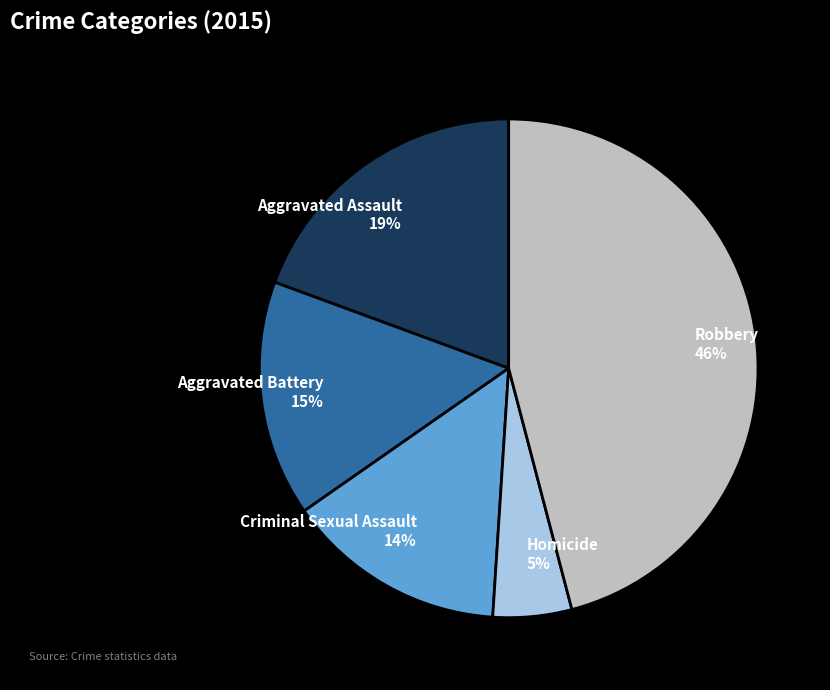

What is the smallest slice in the pie chart?

Homicide